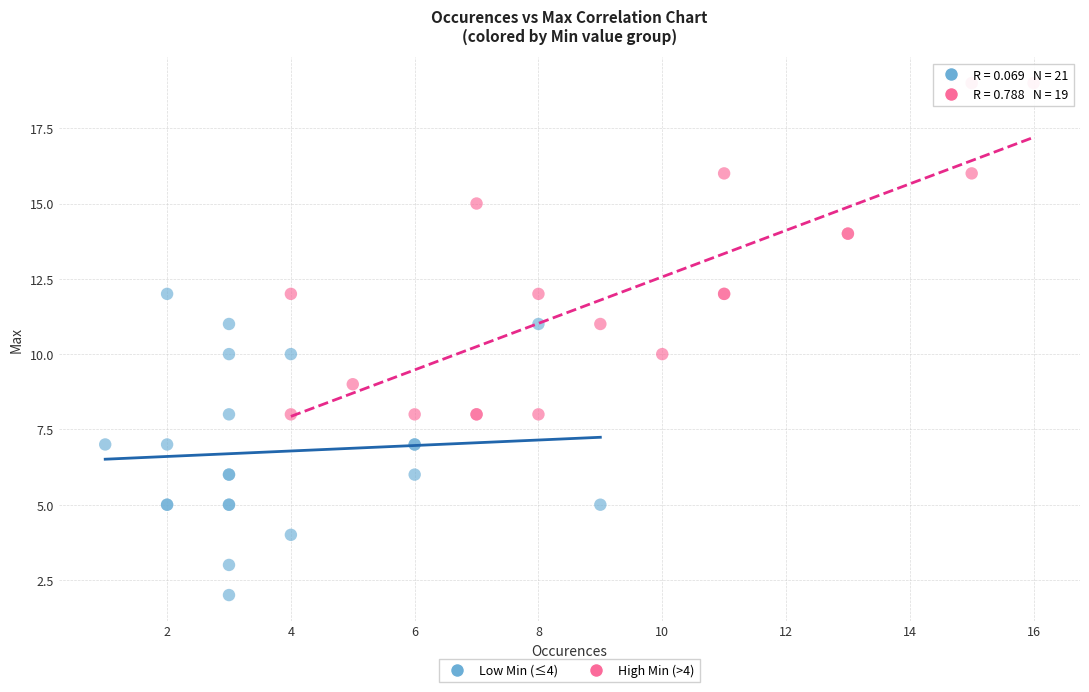

What are all the series names shown in the legend?

Low Min (≤4), High Min (>4)